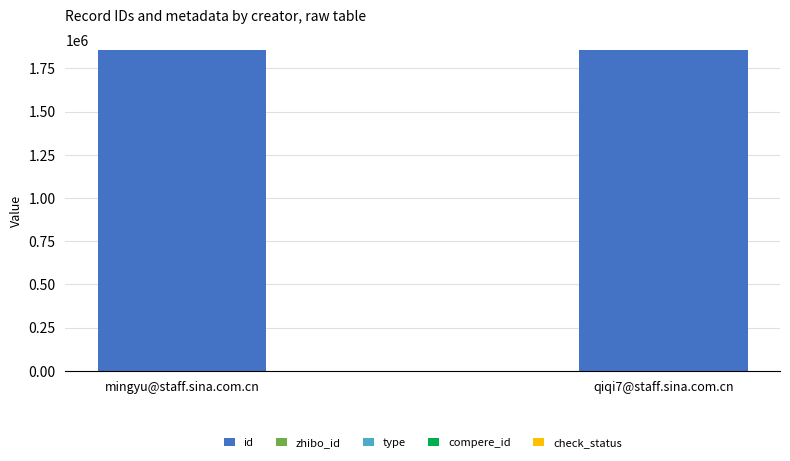

What is the average value of the id series?

1857096